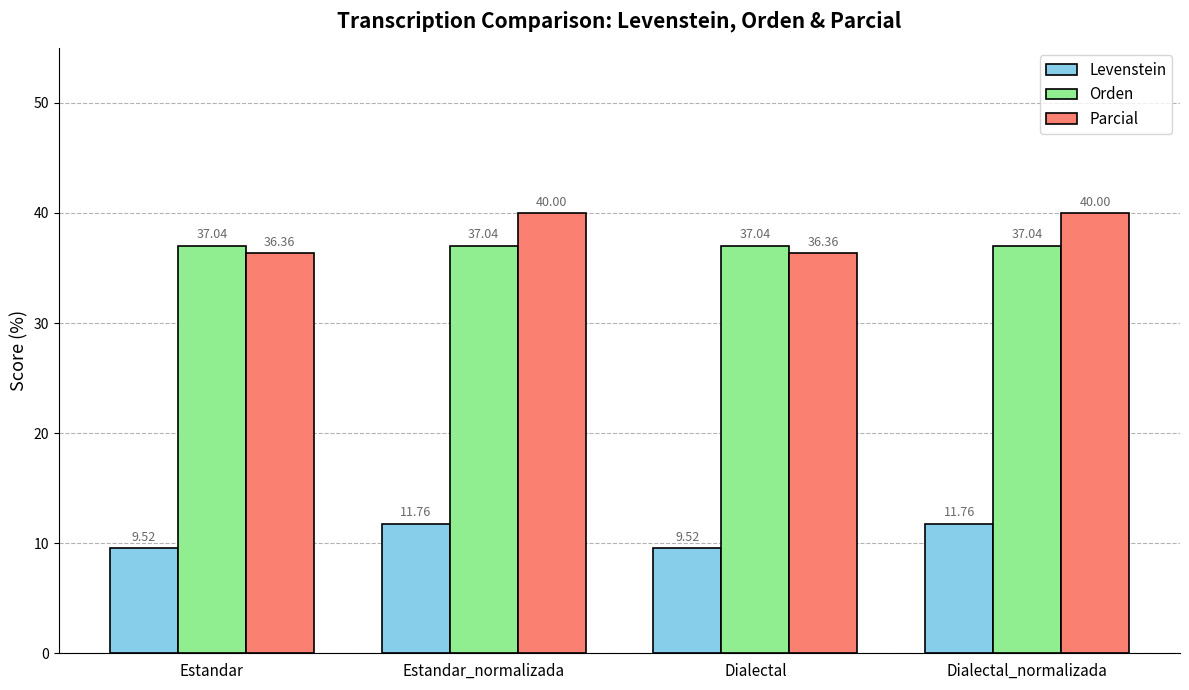

Which series has the widest spread of values?

Parcial